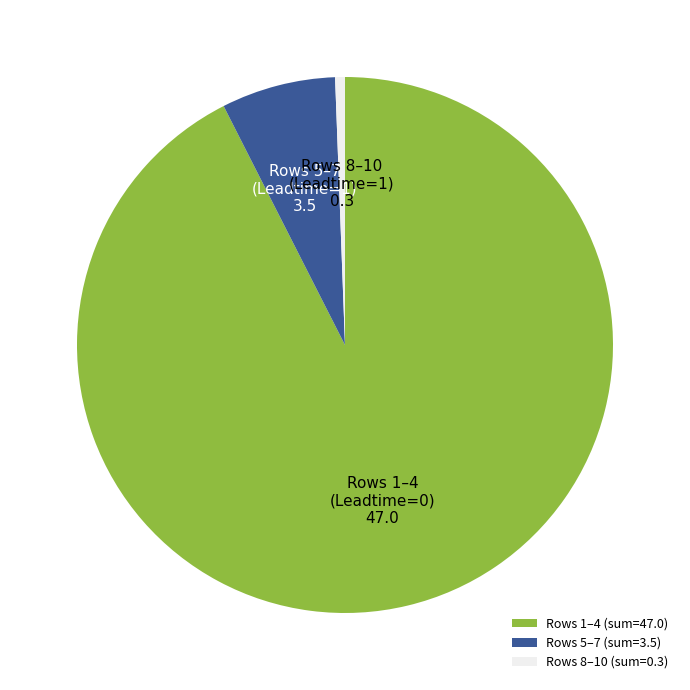

Is Rows 1–4 the majority of the pie?

Yes